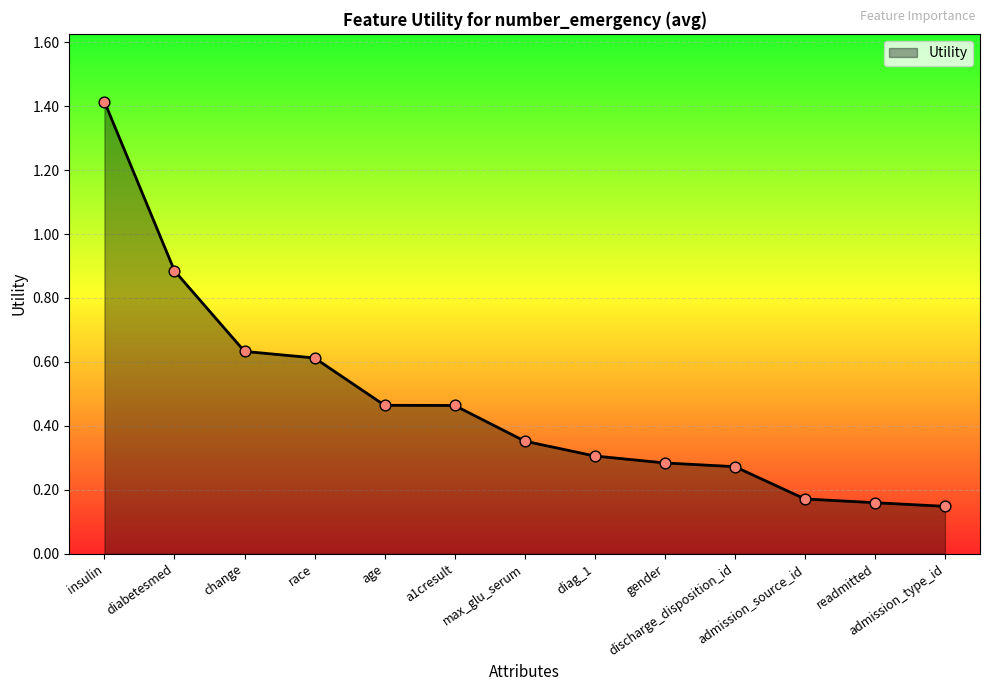

What is the change in value from change to gender?

-0.3